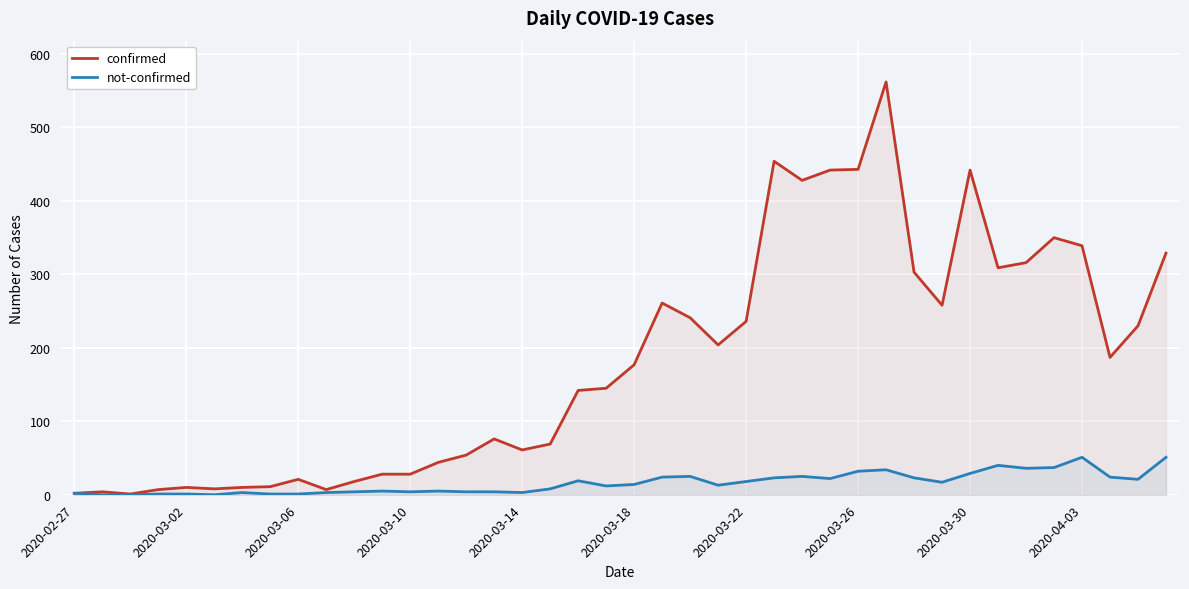

How many series are shown in this chart?

2